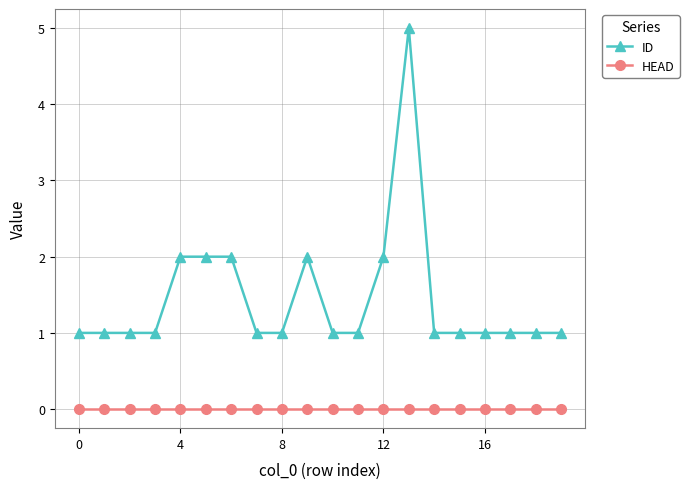

Which series has the largest range (max minus min)?

ID